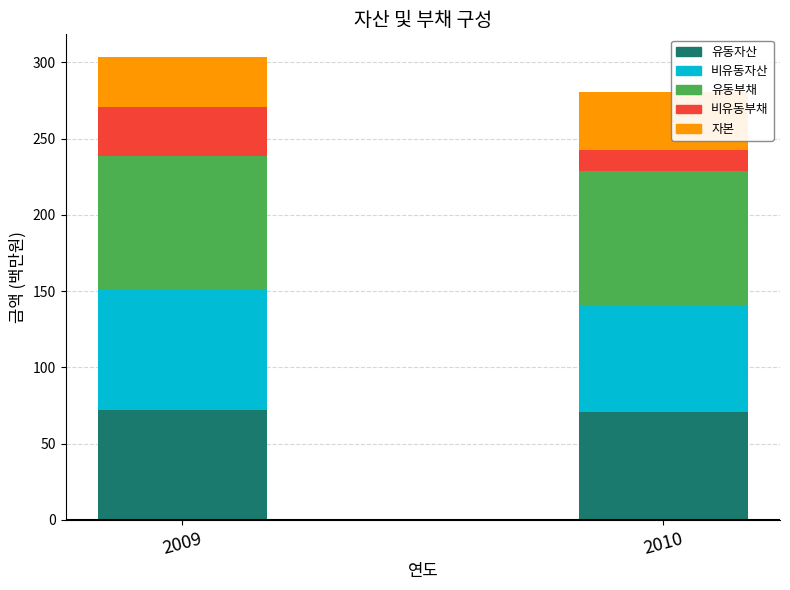

What is the total value across all series at 2009?

303.2